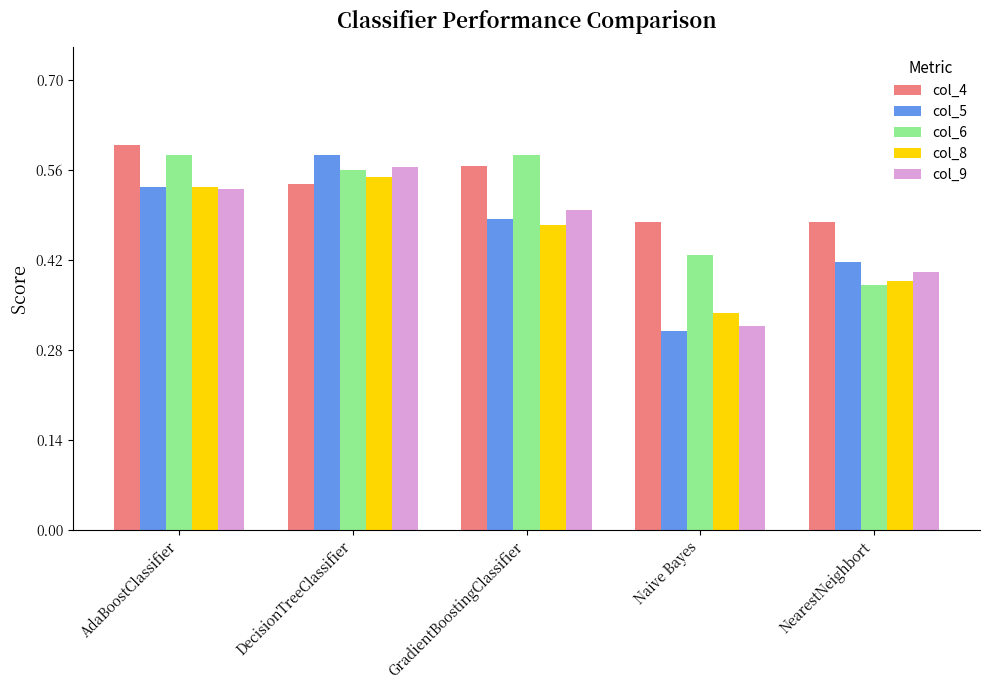

Rank the series at Naive Bayes from lowest to highest value.

col_5, col_9, col_8, col_6, col_4